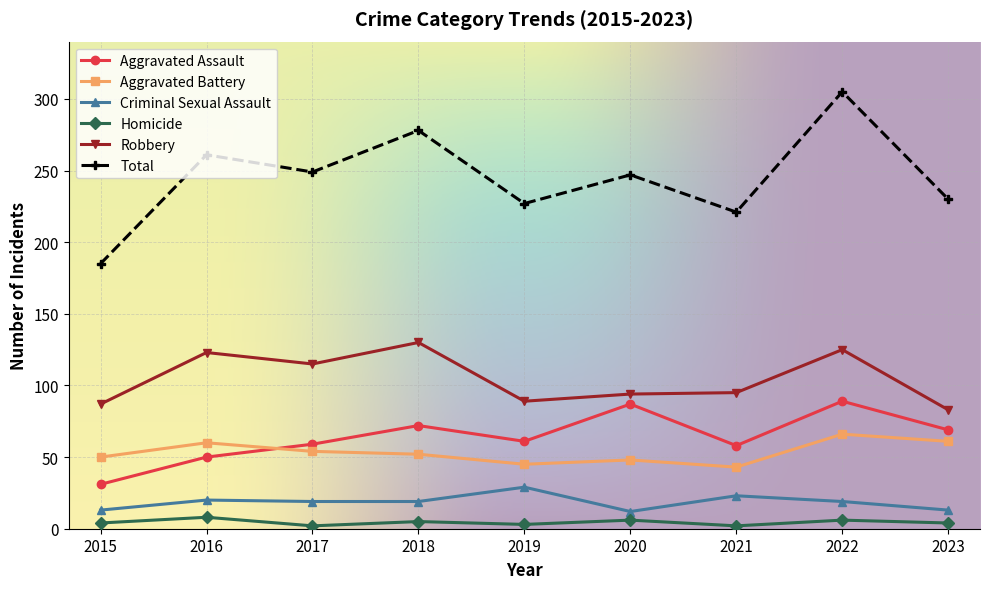

True or false: Robbery and Aggravated Battery intersect in this chart.

False